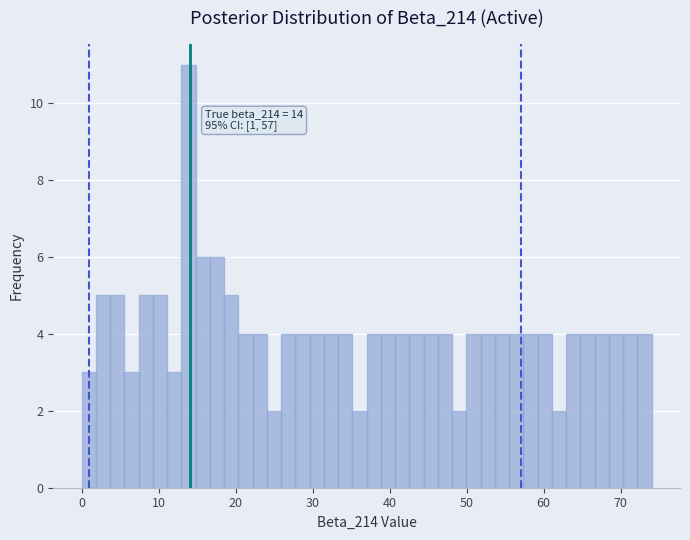

Around what value on the x-axis is the tallest bar? Give the approximate position of its centre, as read against the axis.

14